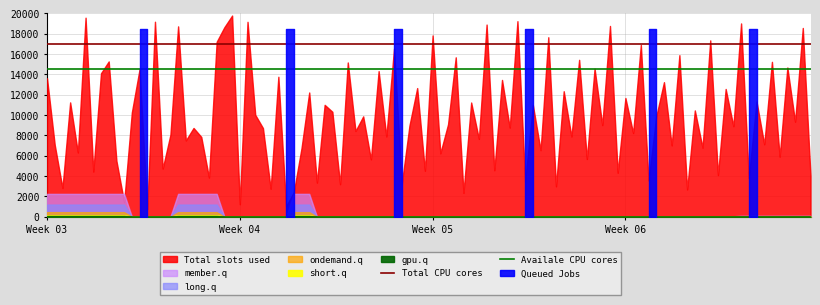

At which category is the sum across all series the highest?

Week 03